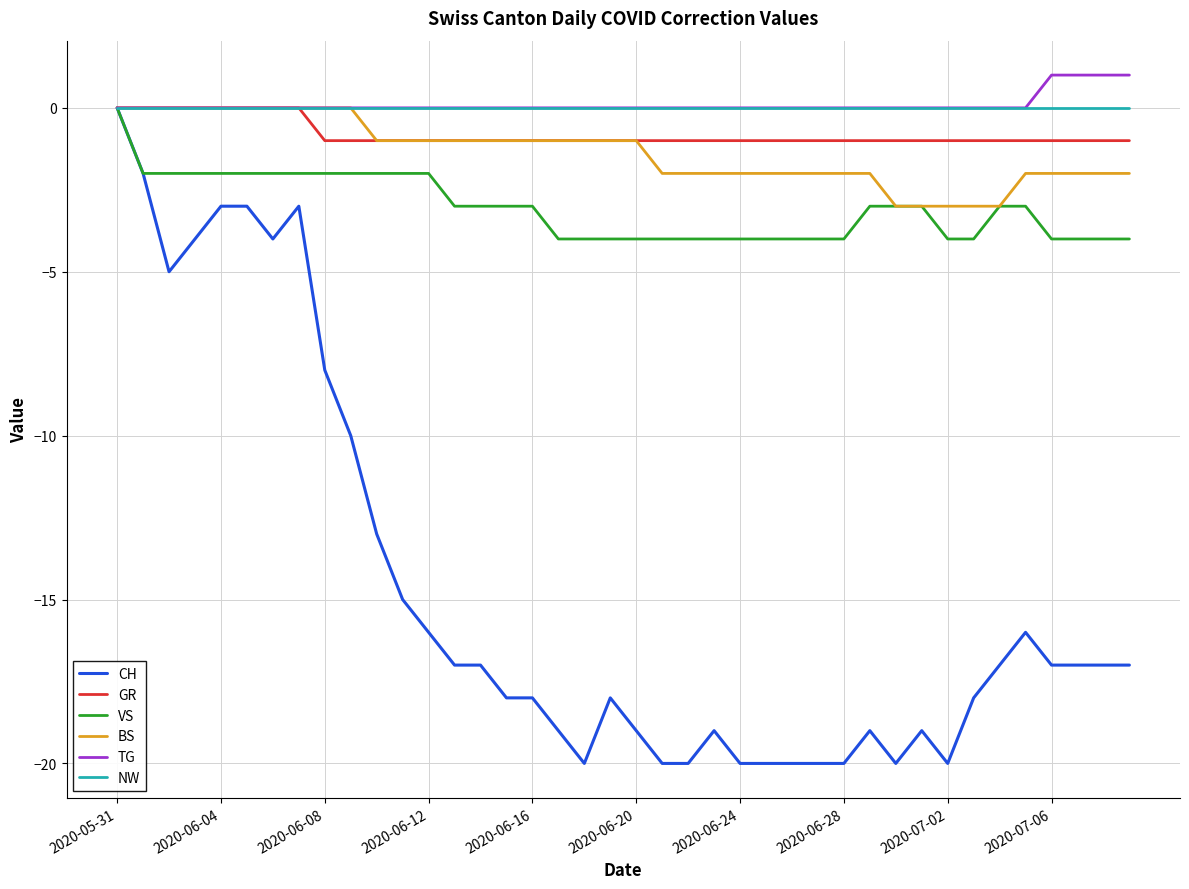

Which series has the largest range (max minus min)?

CH